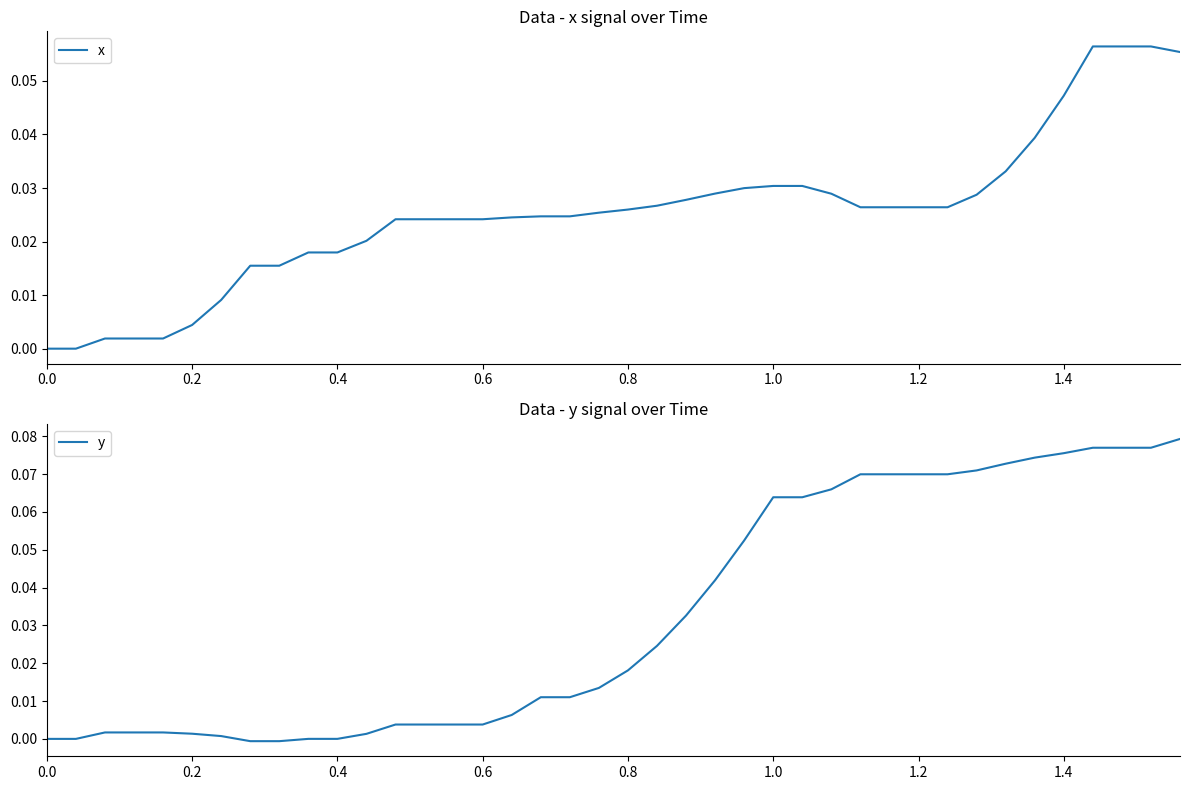

Which series ends up on top after the final intersection of x and y?

y